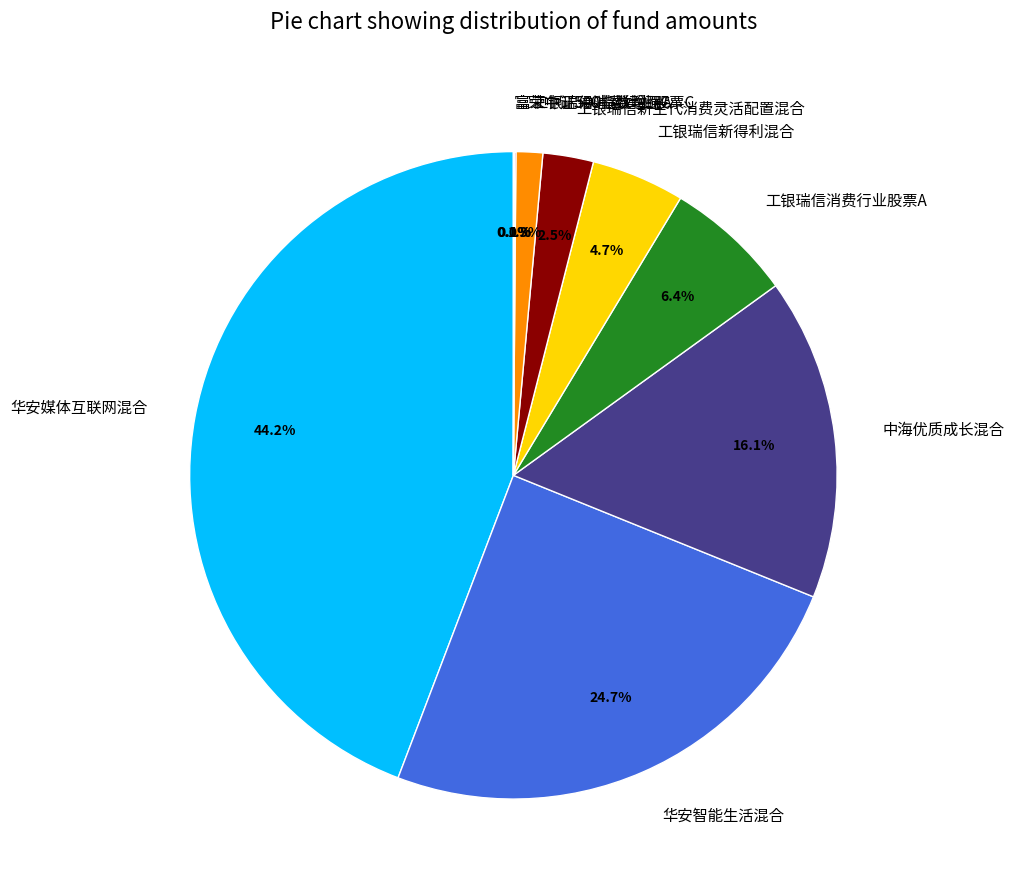

True or false: 华安媒体互联网混合 accounts for 44% of the total.

True